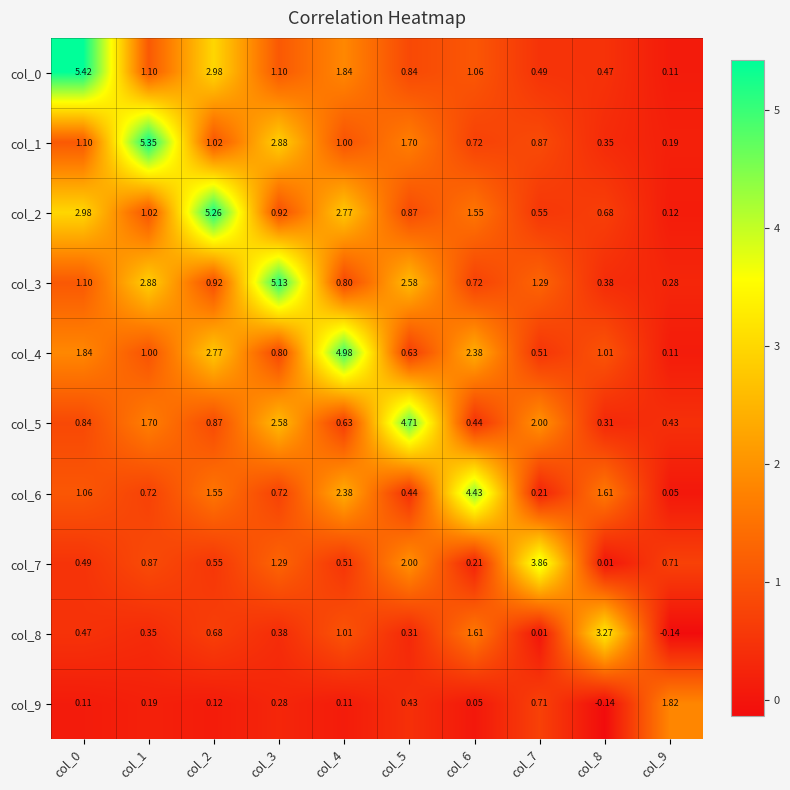

Is the value of col_2 at col_5 greater than the value of col_9 at col_7?

Yes